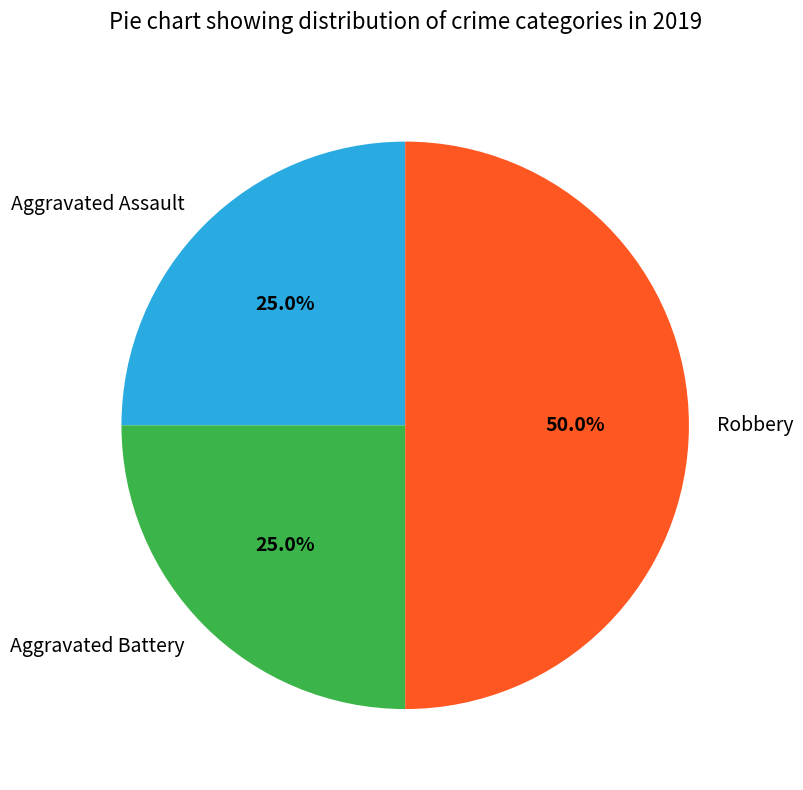

How many segments does this pie chart have?

3